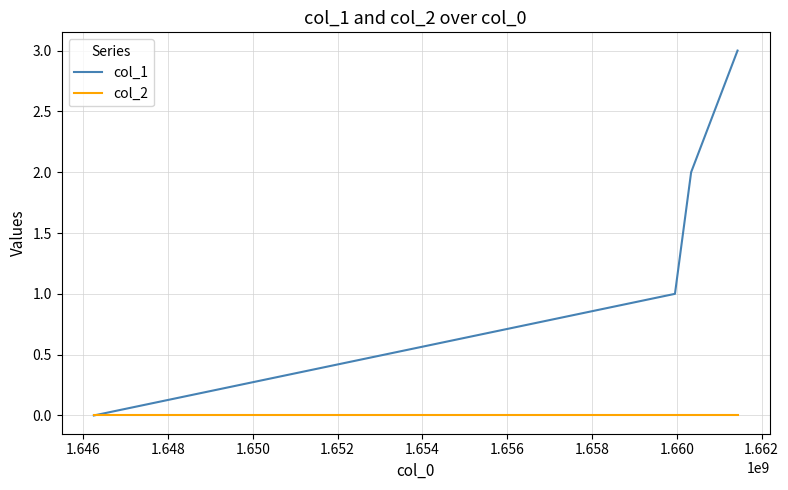

Which series has the largest total across all categories?

col_1